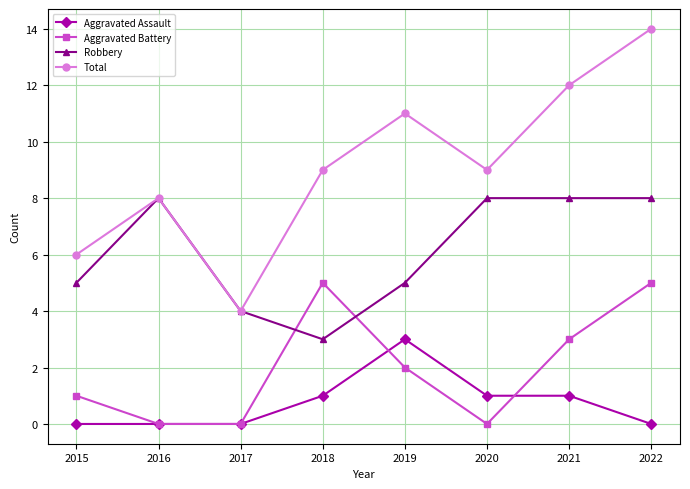

The Robbery series shows 5 at 2019. True or false?

True